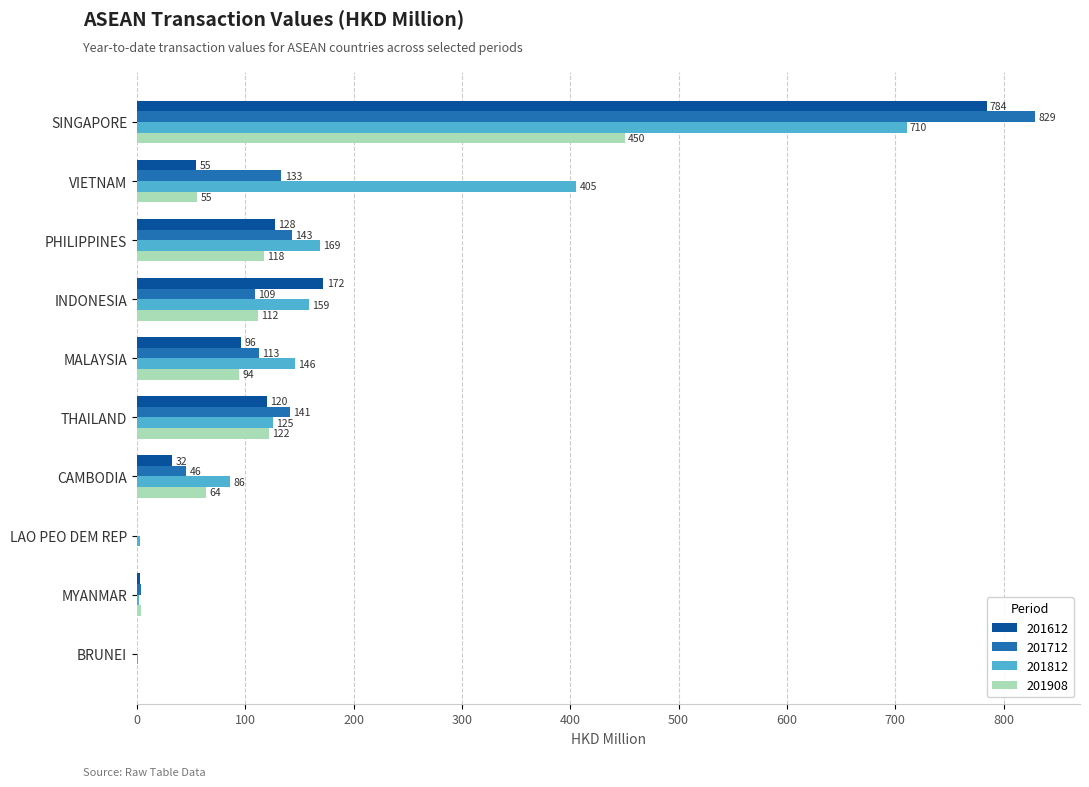

Where is 201812 nearest to the value 355?

VIETNAM